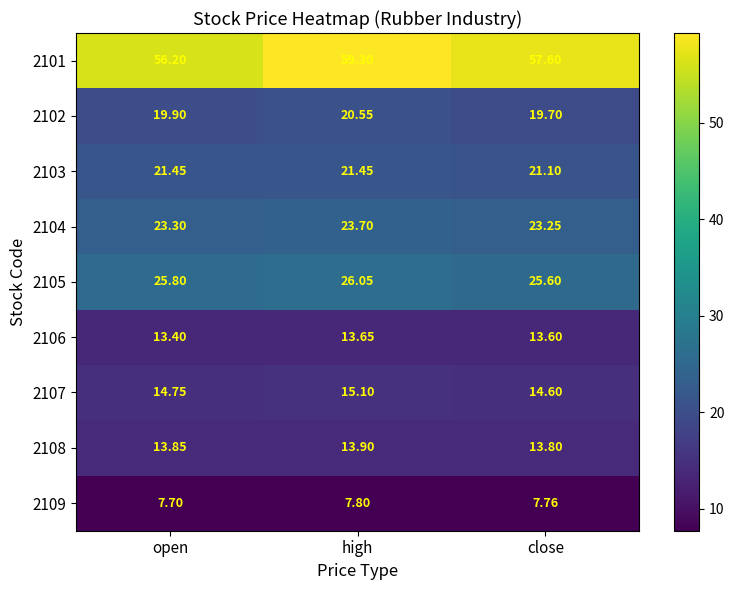

Is the value of 2104 at open greater than the value of 2103 at close?

Yes